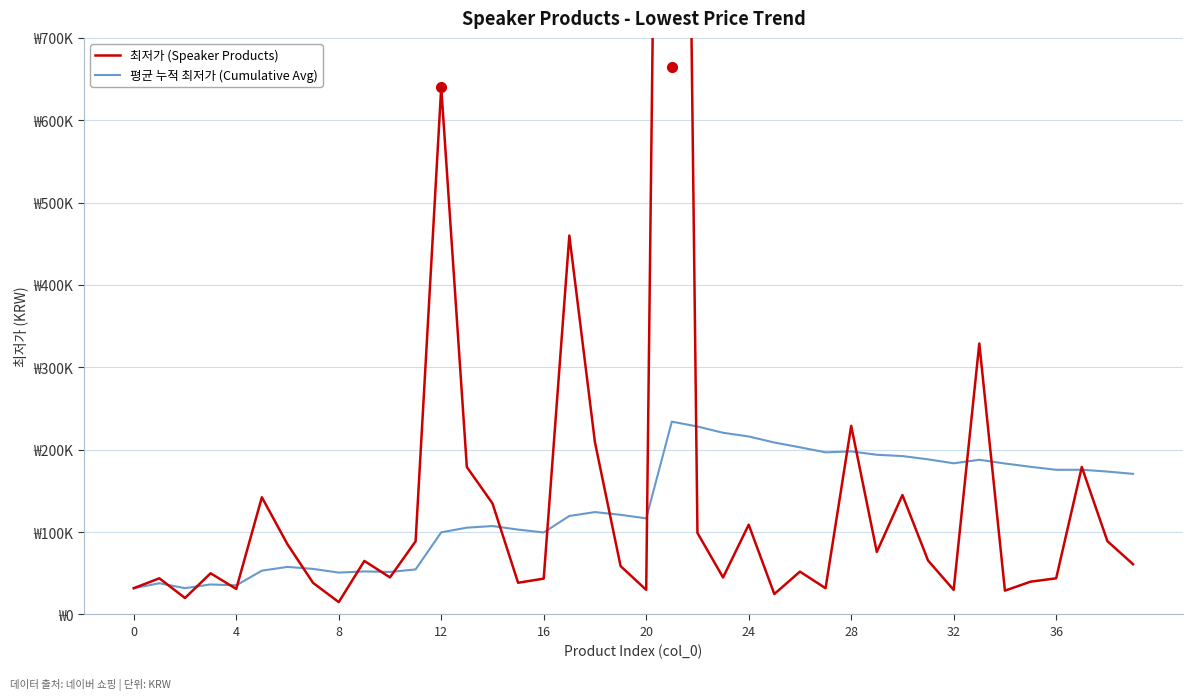

At which category is the sum across all series the highest?

21